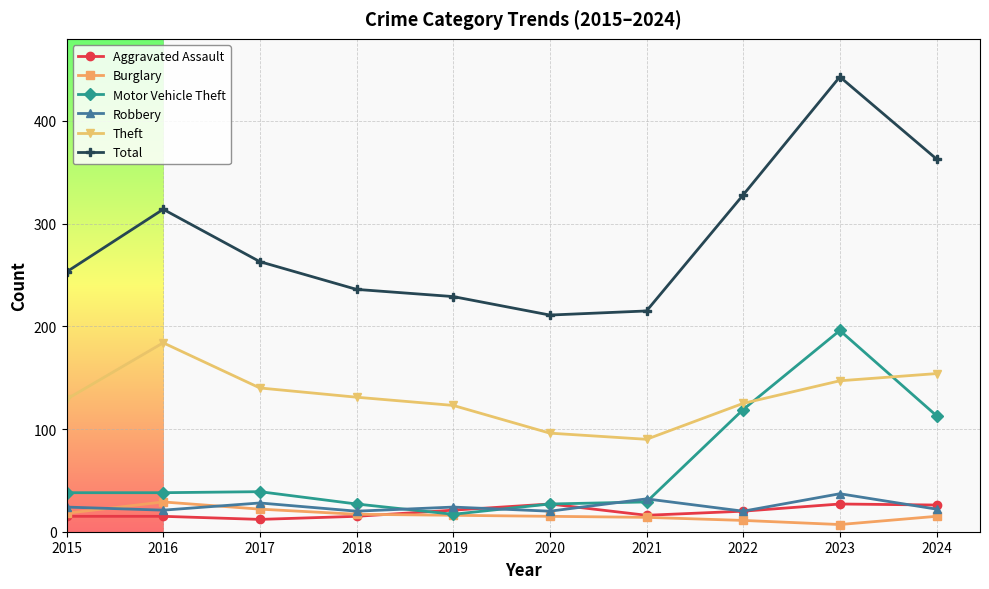

What is the maximum value shown in the chart?

443